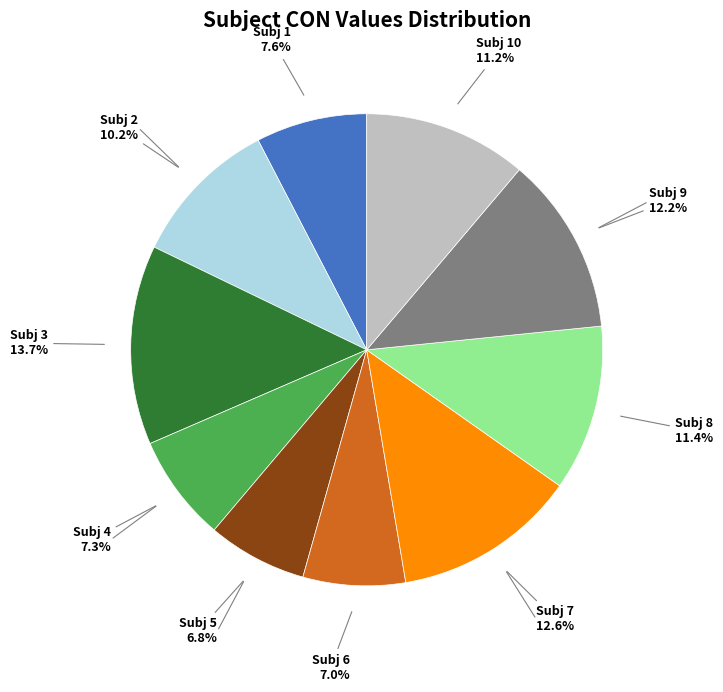

Is there a majority slice in this chart?

No